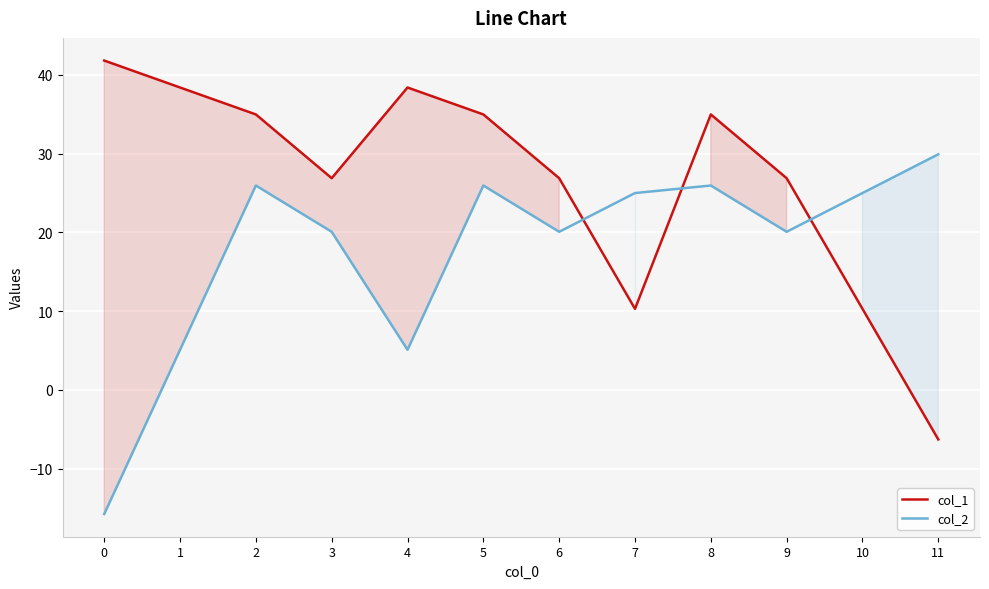

What is the value of the col_1 point at the 1st from the left?

41.8